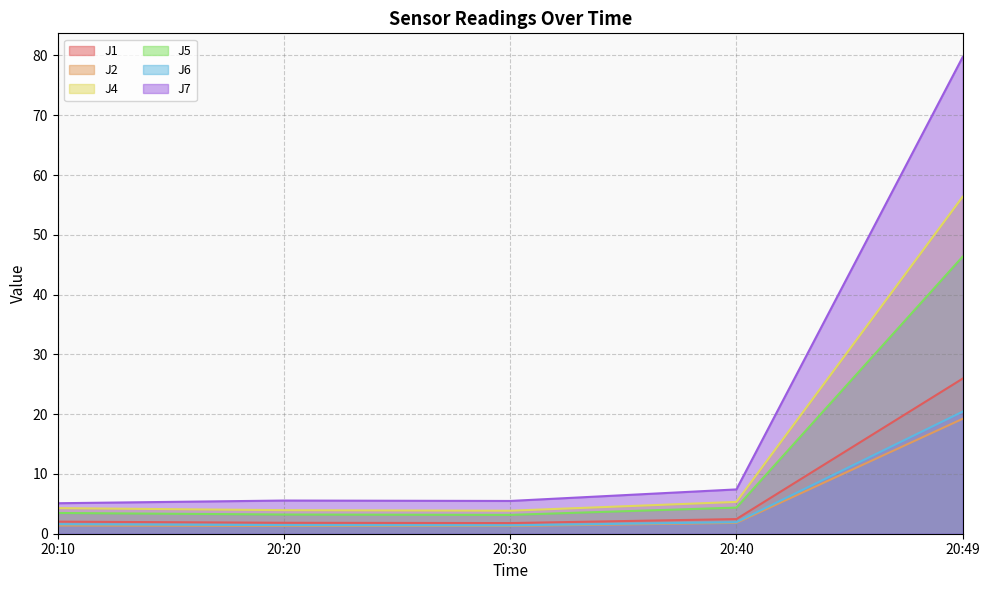

The value of J2 at 20:10 is 1.4. True or false?

True